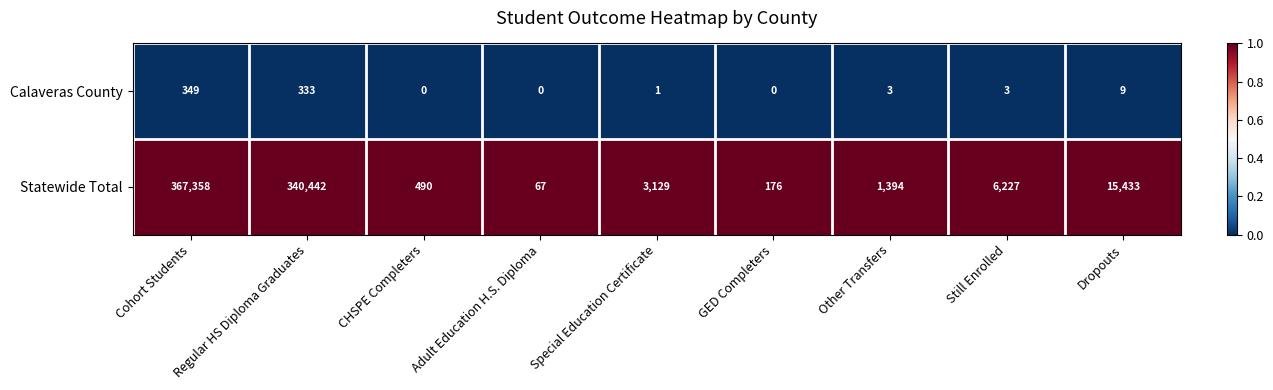

How many series are shown in this chart?

2